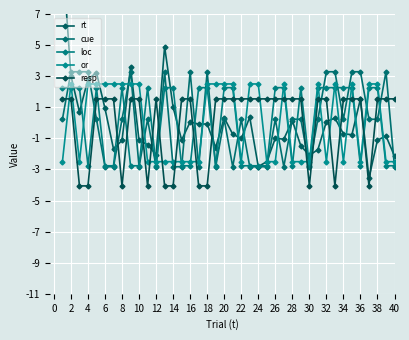

What is the lowest value of the rt series?

-3.5